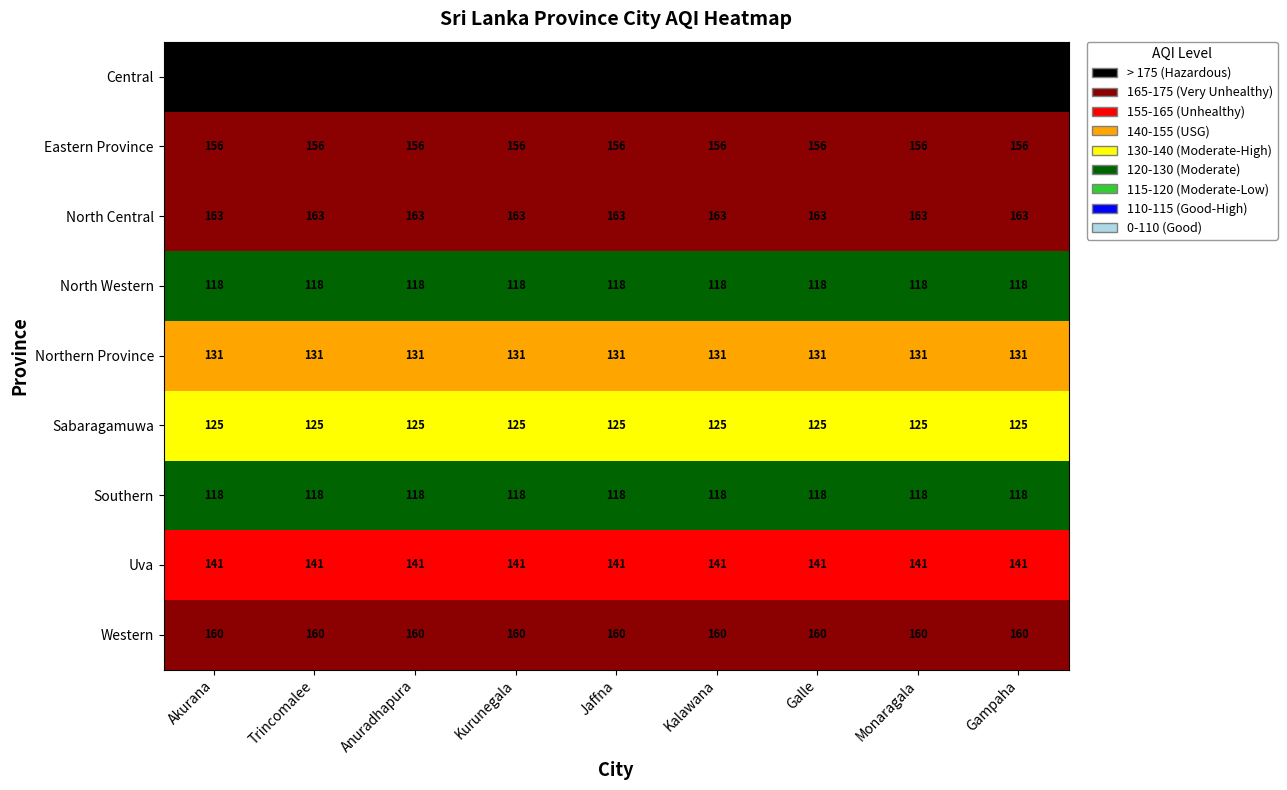

What is the highest value of the Western series?

160